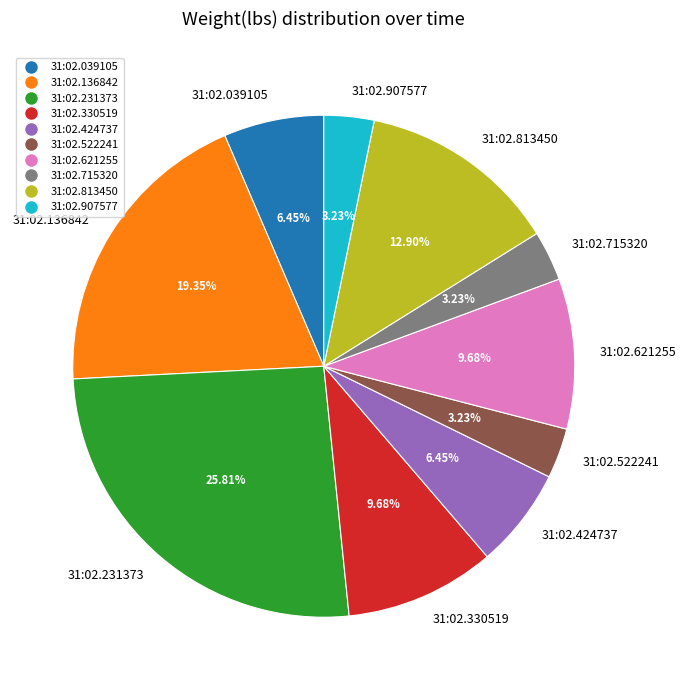

Which has a higher value, 31:02.424737 or 31:02.136842?

31:02.136842